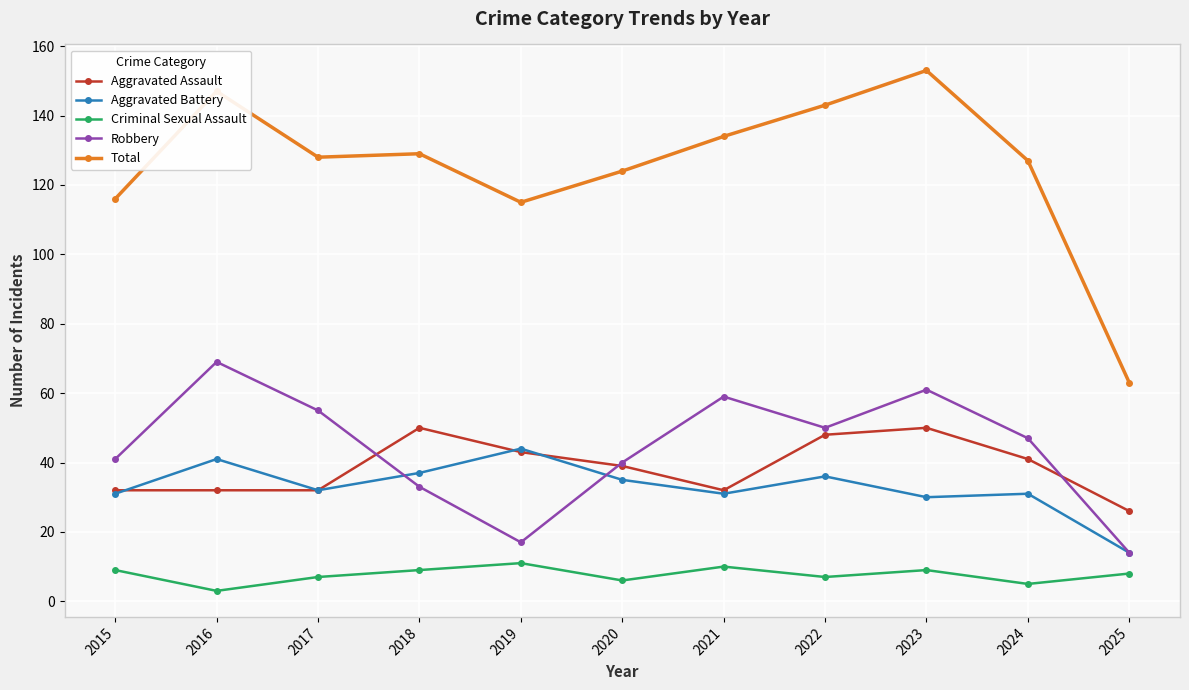

Reading left to right, what are all the values shown in this chart?

Aggravated Assault: 32	32	32	50	43	39	32	48	50	41	26
Aggravated Battery: 31	41	32	37	44	35	31	36	30	31	14
Criminal Sexual Assault: 9	3	7	9	11	6	10	7	9	5	8
Robbery: 41	69	55	33	17	40	59	50	61	47	14
Total: 116	147	128	129	115	124	134	143	153	127	63